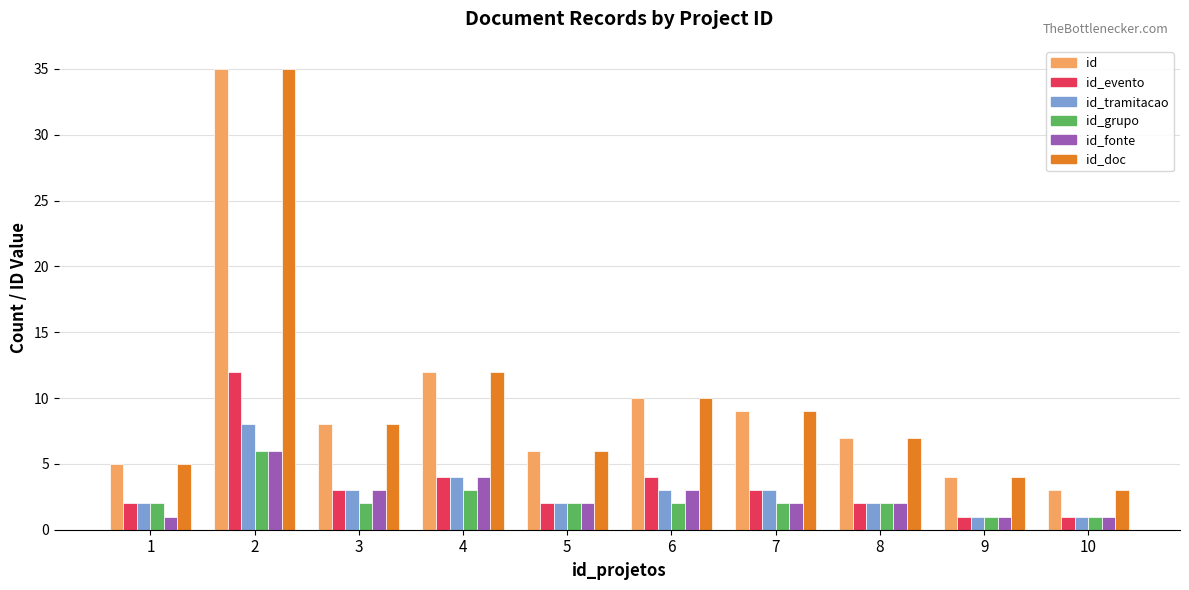

Rank the categories by id_doc value from lowest to highest.

10, 9, 1, 5, 8, 3, 7, 6, 4, 2